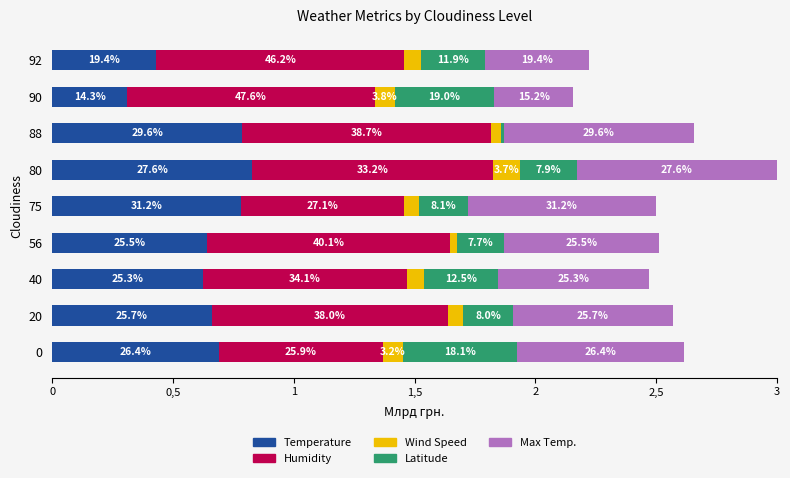

What are all the series names shown in the legend?

Temperature, Humidity, Wind Speed, Latitude, Max Temp.